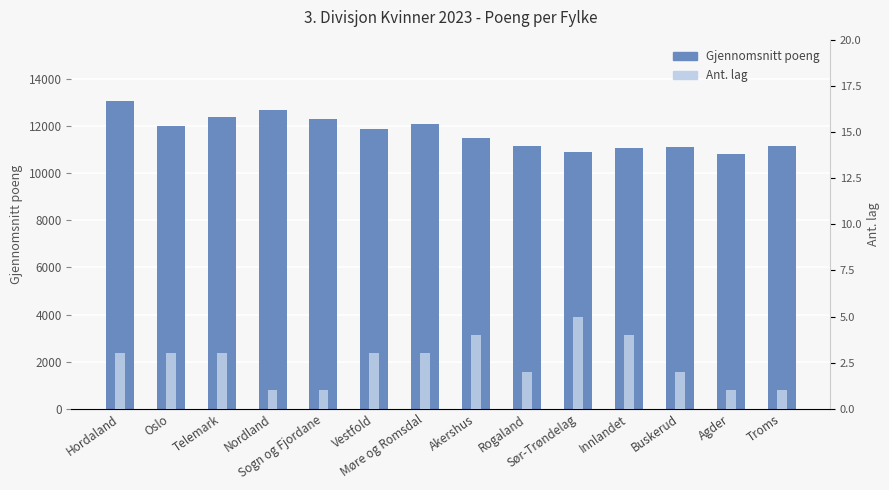

What is the difference between the Gjennomsnitt poeng values at Sogn og Fjordane and Troms?

1159